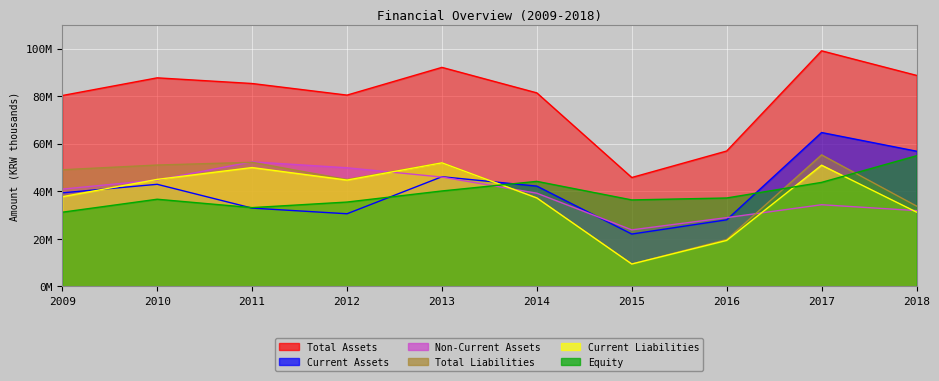

Which series has the widest spread of values?

Total Assets